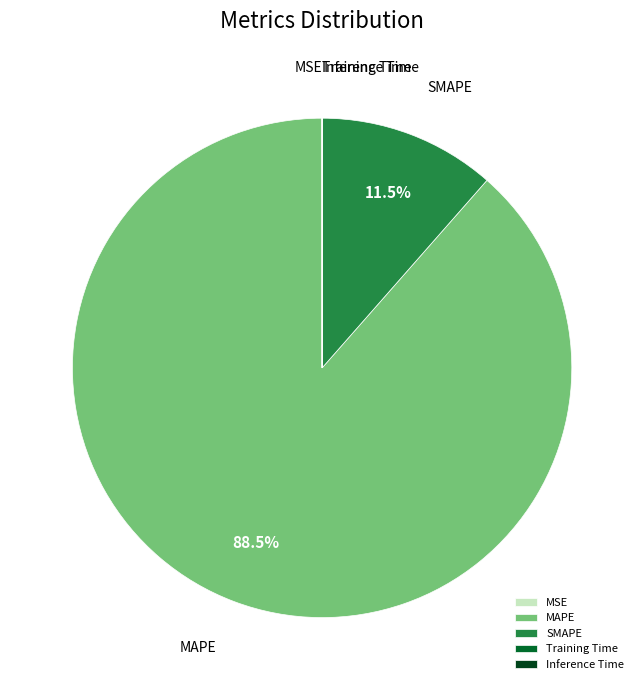

Which slice represents more than half of the pie?

MAPE